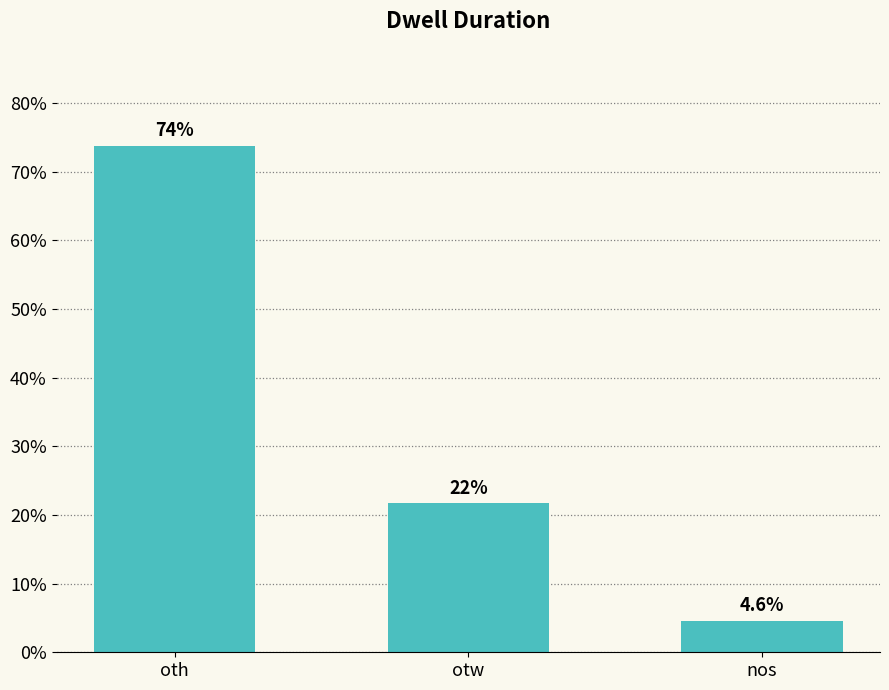

What position from the left is oth?

1